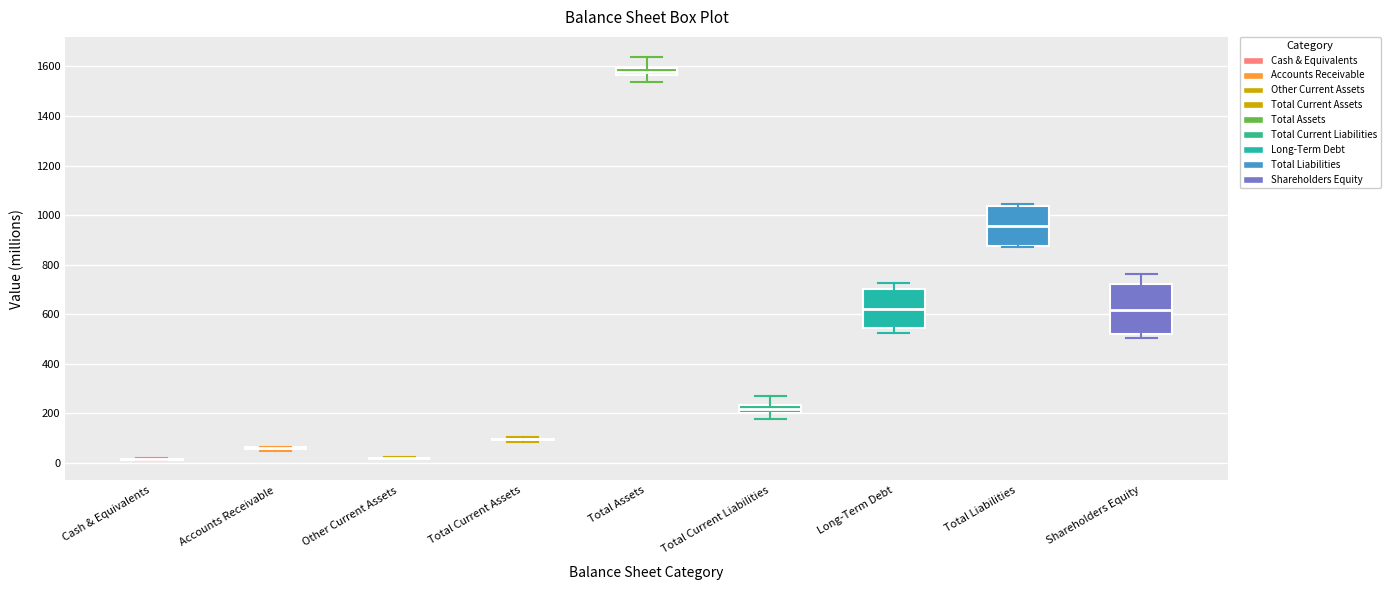

Which box is the tallest, from its lower edge to its upper edge?

Shareholders Equity